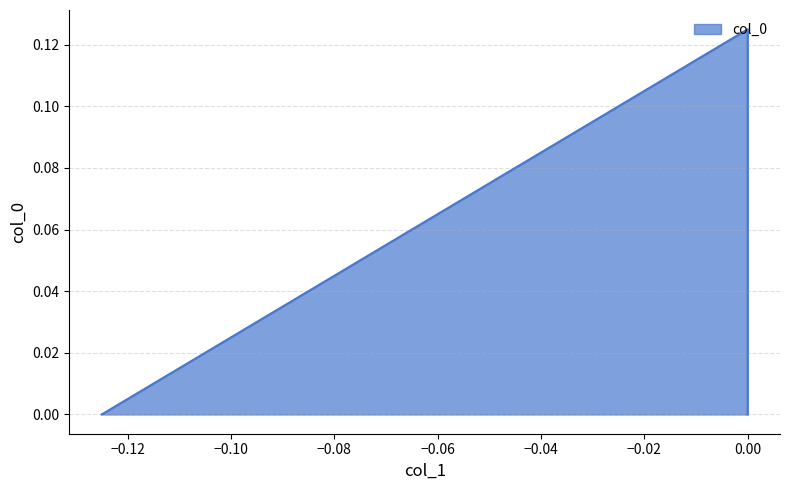

The value at -0.125 is 0.1. True or false?

False